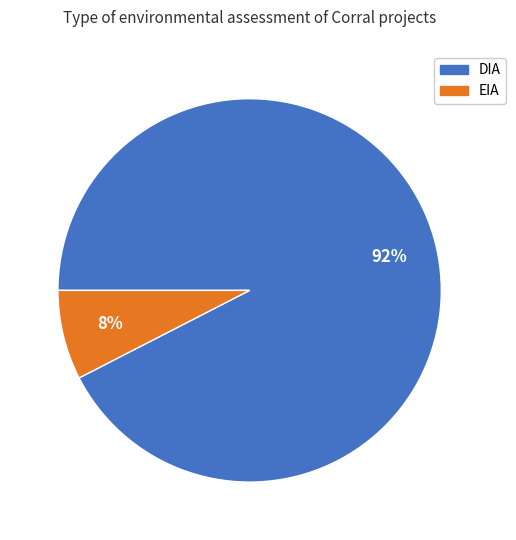

To the nearest percent, what is the combined percentage of DIA and EIA?

100%